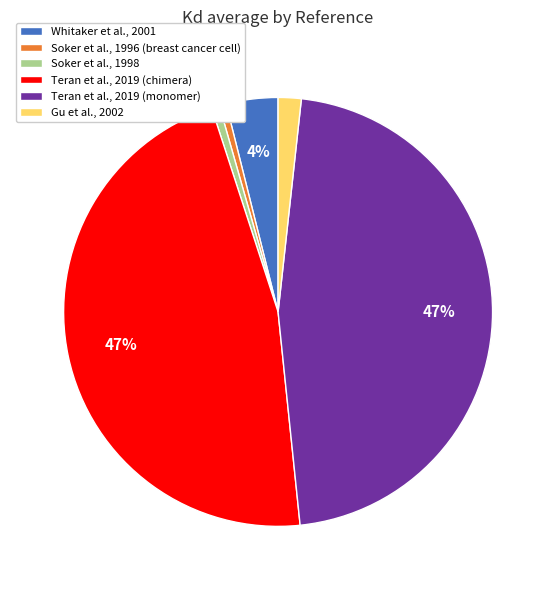

To the nearest percent, what is the combined percentage of Teran et al., 2019 (chimera) and Soker et al., 1996 (breast cancer cell)?

47%